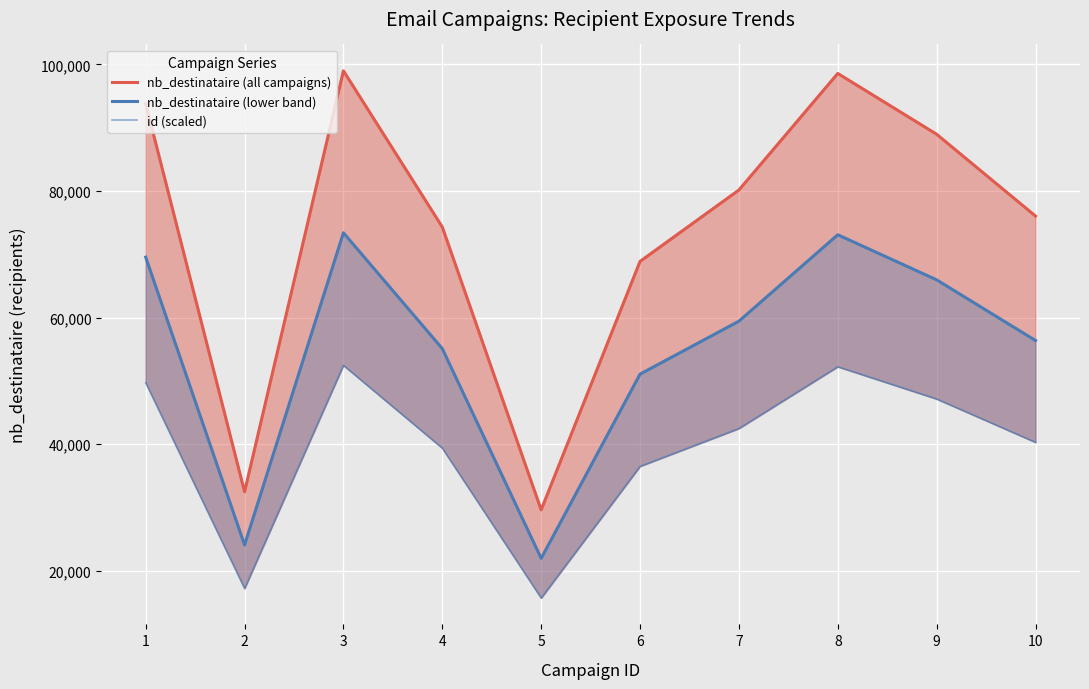

Reading left to right, extract all data points from this chart.

nb_destinataire (all campaigns): 93792.0	32486.0	98980.0	74307.0	29629.0	68874.0	80151.0	98561.0	88957.0	76037.0
nb_destinataire (lower band): 69546.8	24088.4	73393.7	55098.6	21969.9	51070.1	59432.0	73083.0	65961.6	56381.4
id (scaled): 49709.8	17217.6	52459.4	39382.7	15703.4	36503.2	42480.0	52237.3	47147.2	40299.6